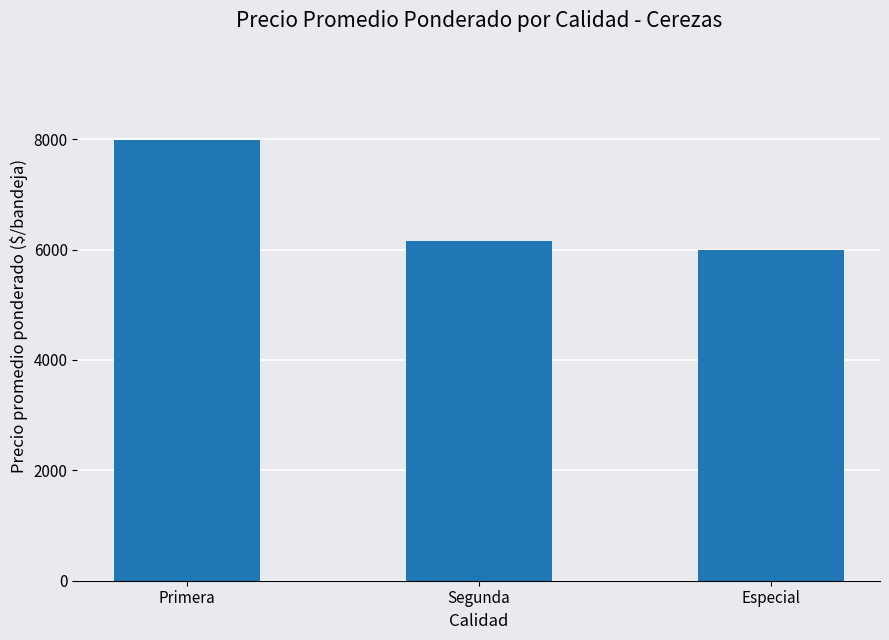

What position from the right is Primera?

3